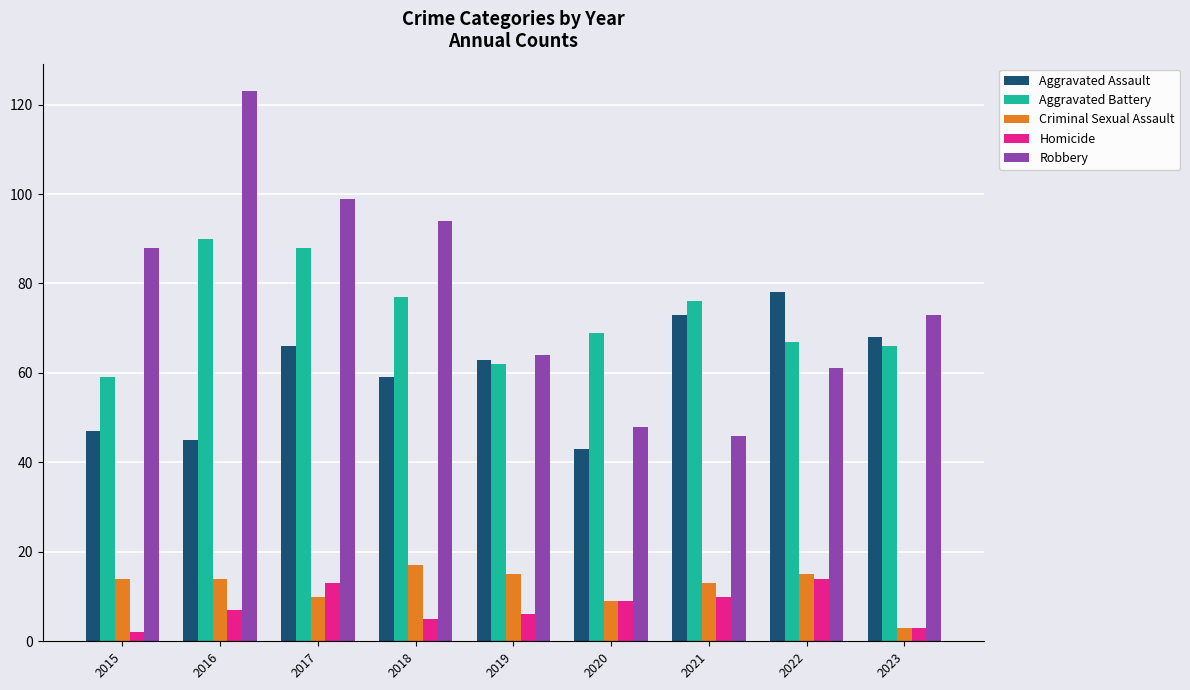

Reading left to right, extract all data points from this chart.

Aggravated Assault: 47	45	66	59	63	43	73	78	68
Aggravated Battery: 59	90	88	77	62	69	76	67	66
Criminal Sexual Assault: 14	14	10	17	15	9	13	15	3
Homicide: 2	7	13	5	6	9	10	14	3
Robbery: 88	123	99	94	64	48	46	61	73